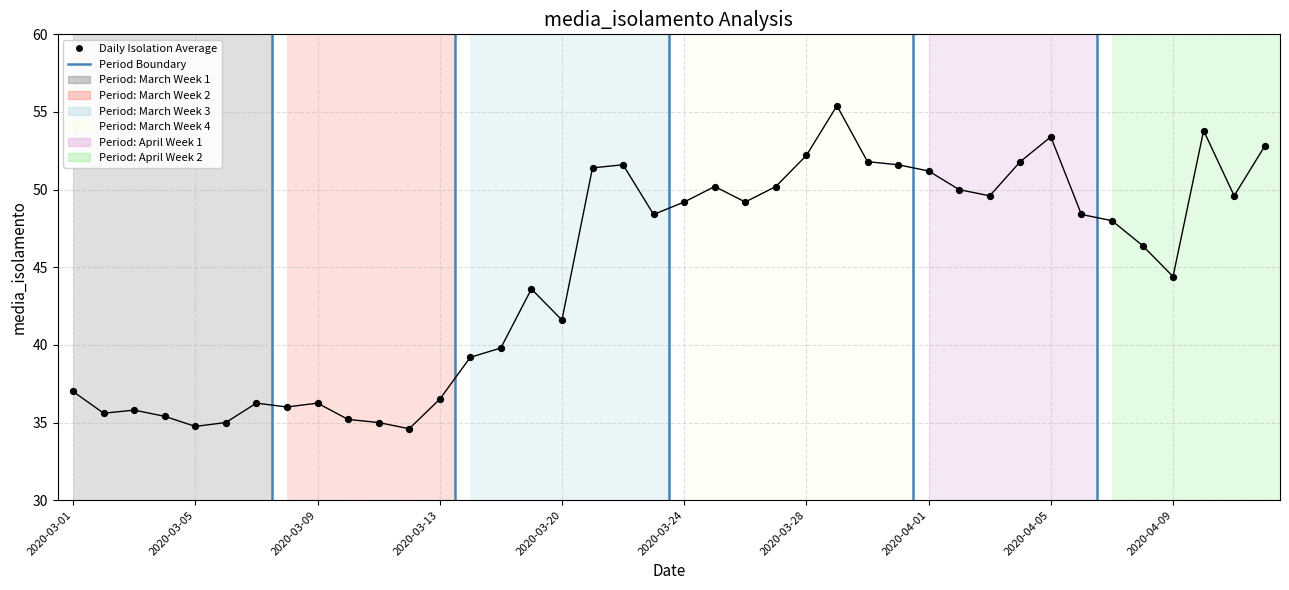

What is the range of Y values (max minus min)?

20.8